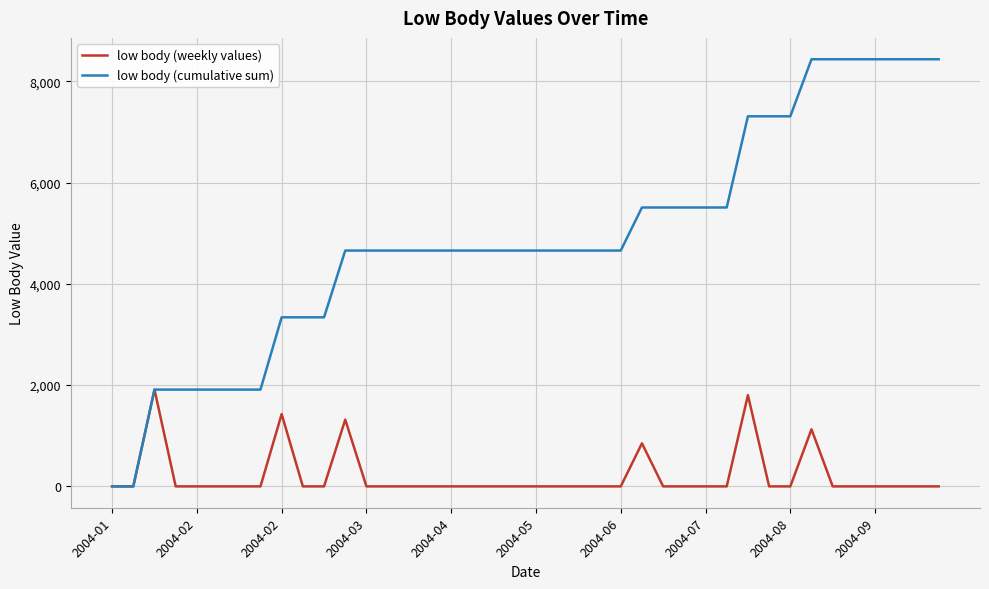

Reading left to right, transcribe all the data shown in this chart.

low body (weekly values): 0.0	0.0	1911.4	0.0	0.0	0.0	0.0	0.0	1427.8	0.0	0.0	1318.3	0.0	0.0	0.0	0.0	0.0	0.0	0.0	0.0	0.0	0.0	0.0	0.0	0.0	850.4	0.0	0.0	0.0	0.0	1801.0	0.0	0.0	1126.8	0.0	0.0	0.0	0.0	0.0	0.0
low body (cumulative sum): 0.0	0.0	1911.4	1911.4	1911.4	1911.4	1911.4	1911.4	3339.2	3339.2	3339.2	4657.5	4657.5	4657.5	4657.5	4657.5	4657.5	4657.5	4657.5	4657.5	4657.5	4657.5	4657.5	4657.5	4657.5	5507.9	5507.9	5507.9	5507.9	5507.9	7309.0	7309.0	7309.0	8435.8	8435.8	8435.8	8435.8	8435.8	8435.8	8435.8